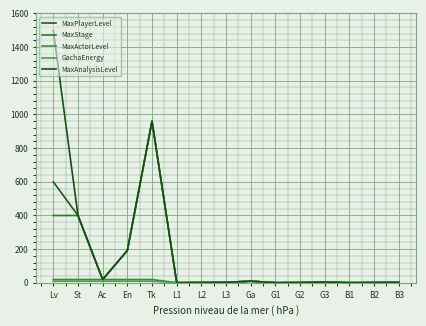

Reading left to right, transcribe all the data shown in this chart.

MaxPlayerLevel: 600	400	20	192	960	1	2	3	10	1	2	5	1	2	3
MaxStage: 400	400	20	192	960	1	2	3	10	1	2	5	1	2	3
MaxActorLevel: 20	20	20	20	20	1	2	3	10	1	2	5	1	2	3
GachaEnergy: 10	10	10	10	10	1	2	3	10	1	2	5	1	2	3
MaxAnalysisLevel: 1500	400	20	192	960	1	2	3	10	1	2	5	1	2	3